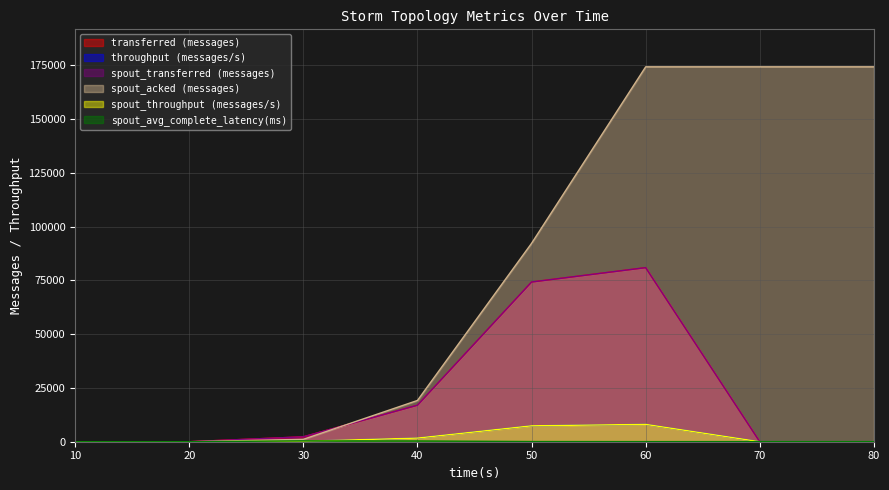

Between 10 and 60, which series saw the biggest shift?

spout_acked (messages)